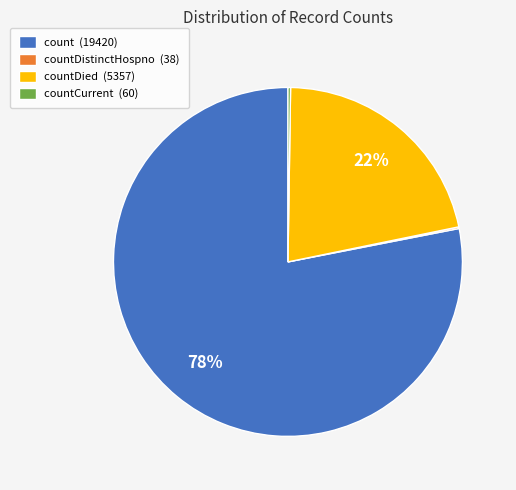

To the nearest percent, what is the average slice percentage?

25%